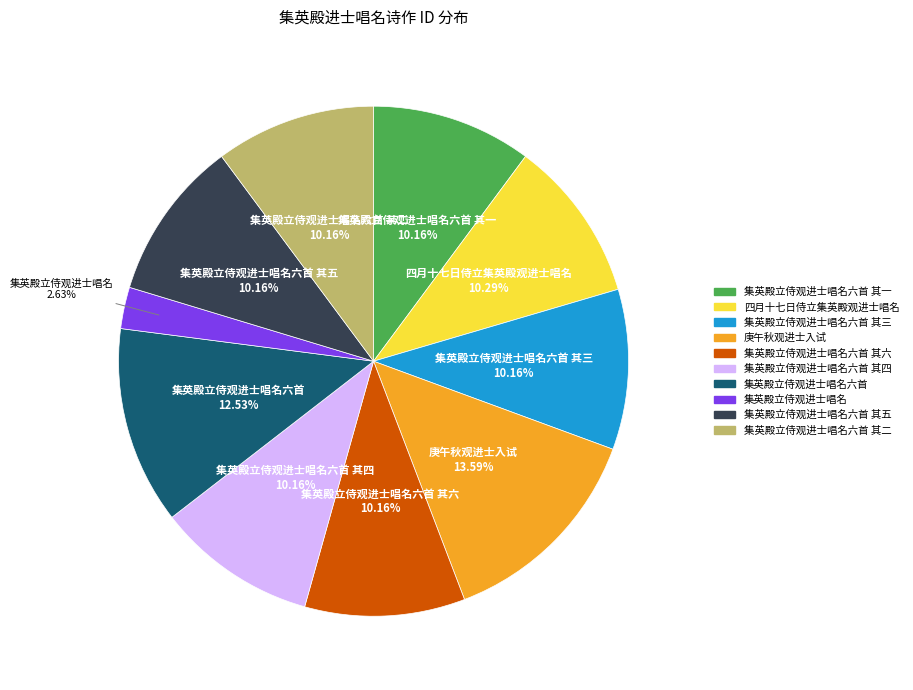

Count the number of slices in the pie.

10